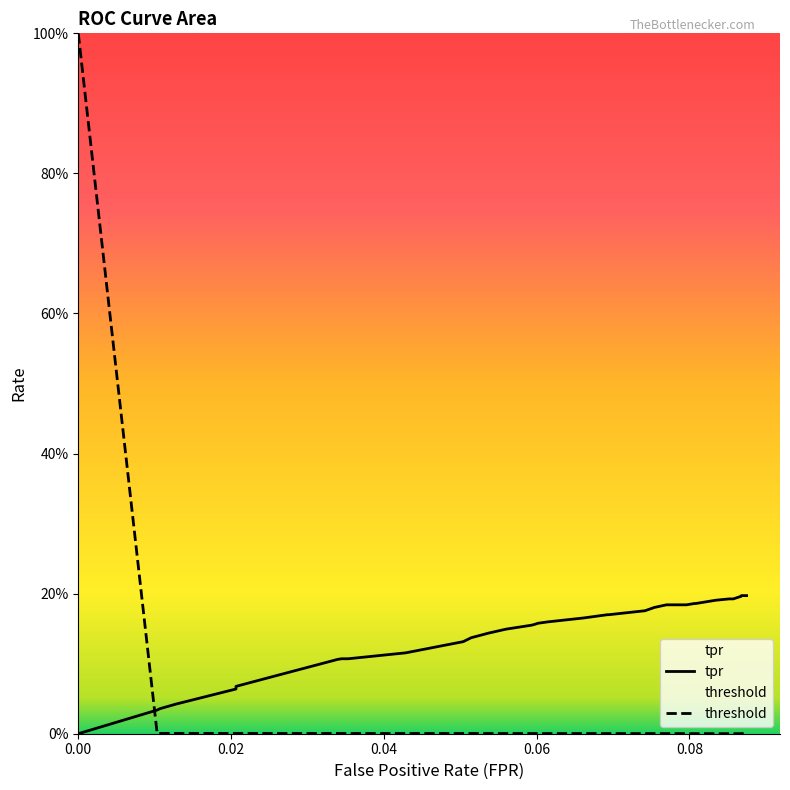

What are all the series names shown in the legend?

tpr, threshold